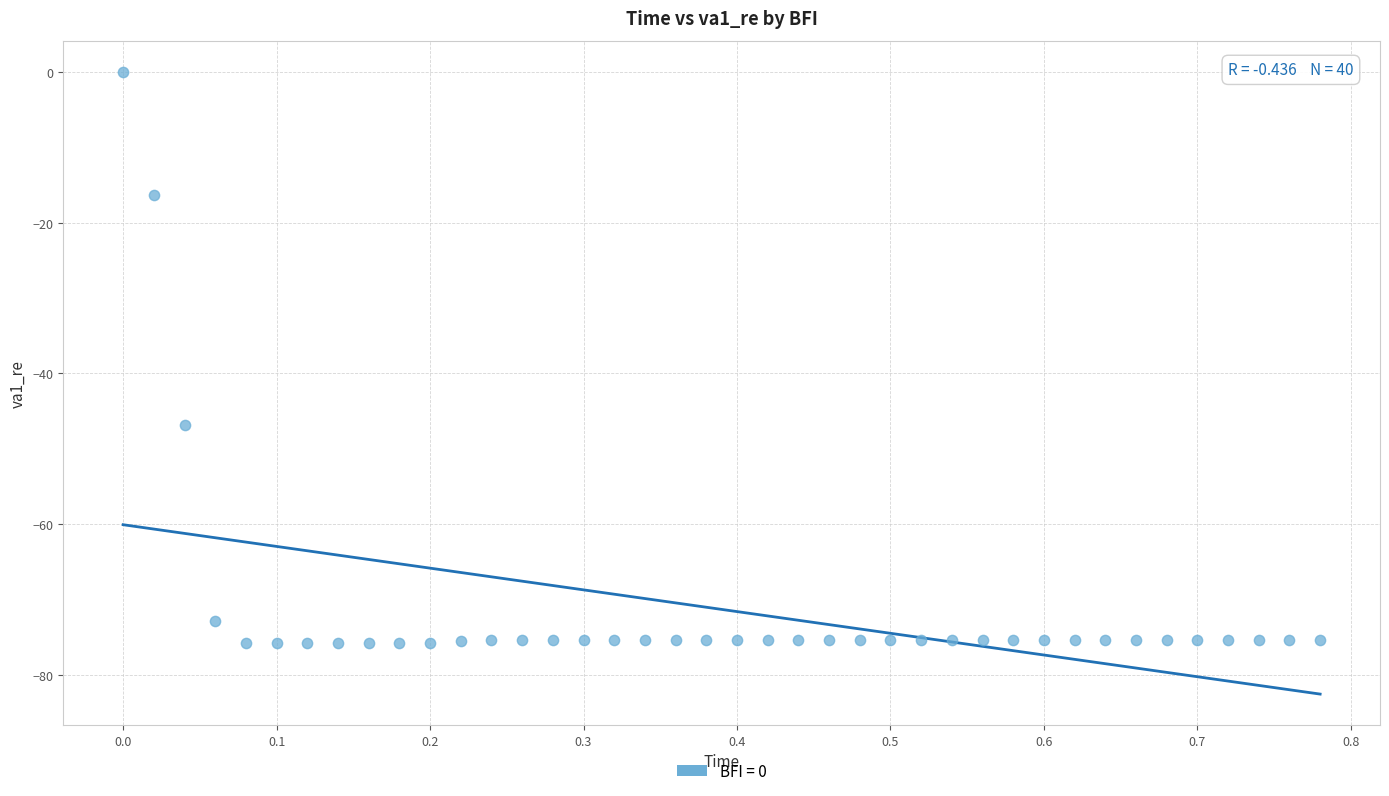

What Y value in the scatter plot is closest to -37?

-46.9